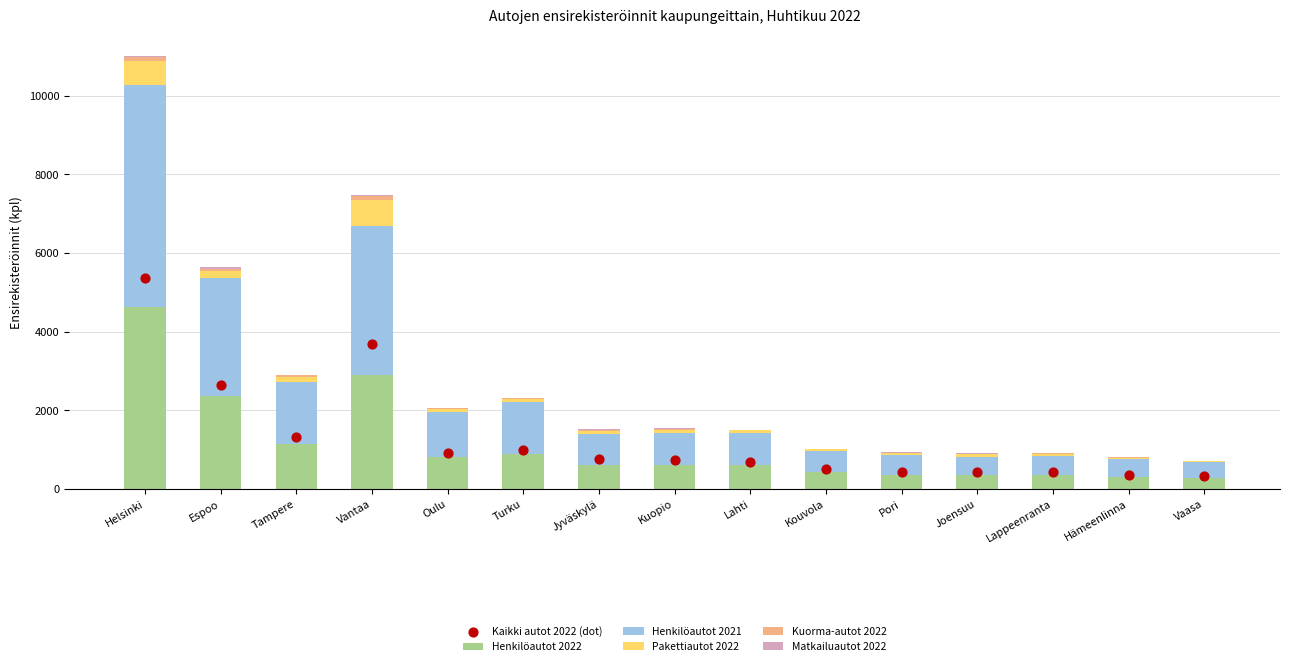

Which series has the largest total across all categories?

Henkilöautot 2021